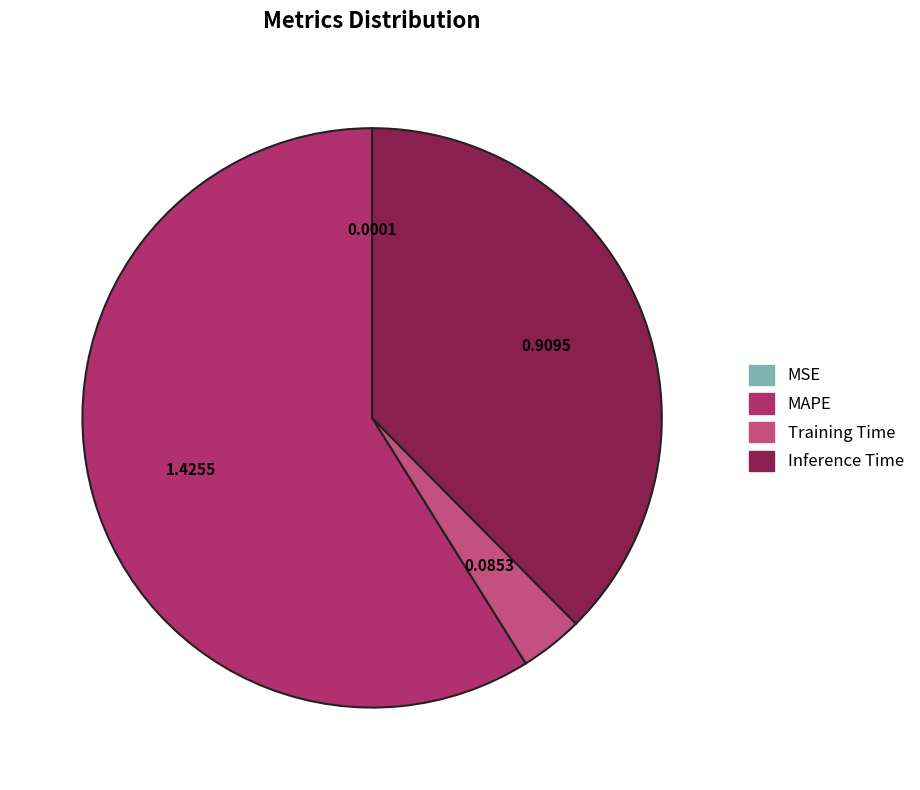

Is there a majority slice in this chart?

Yes